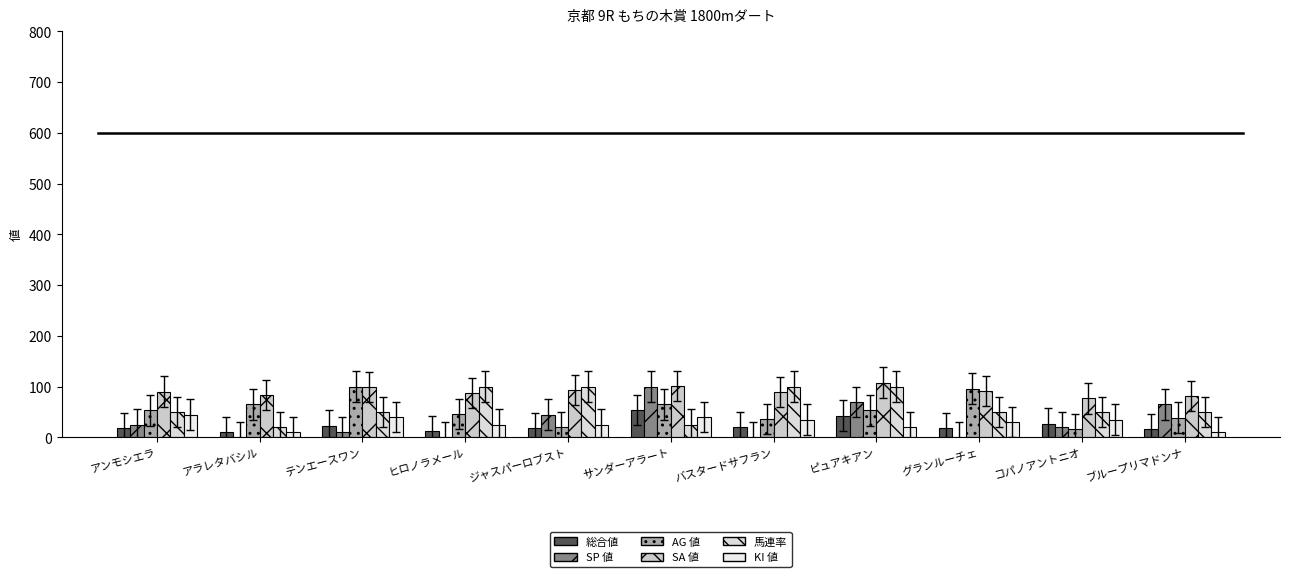

Does the chart contain stacked bars?

No